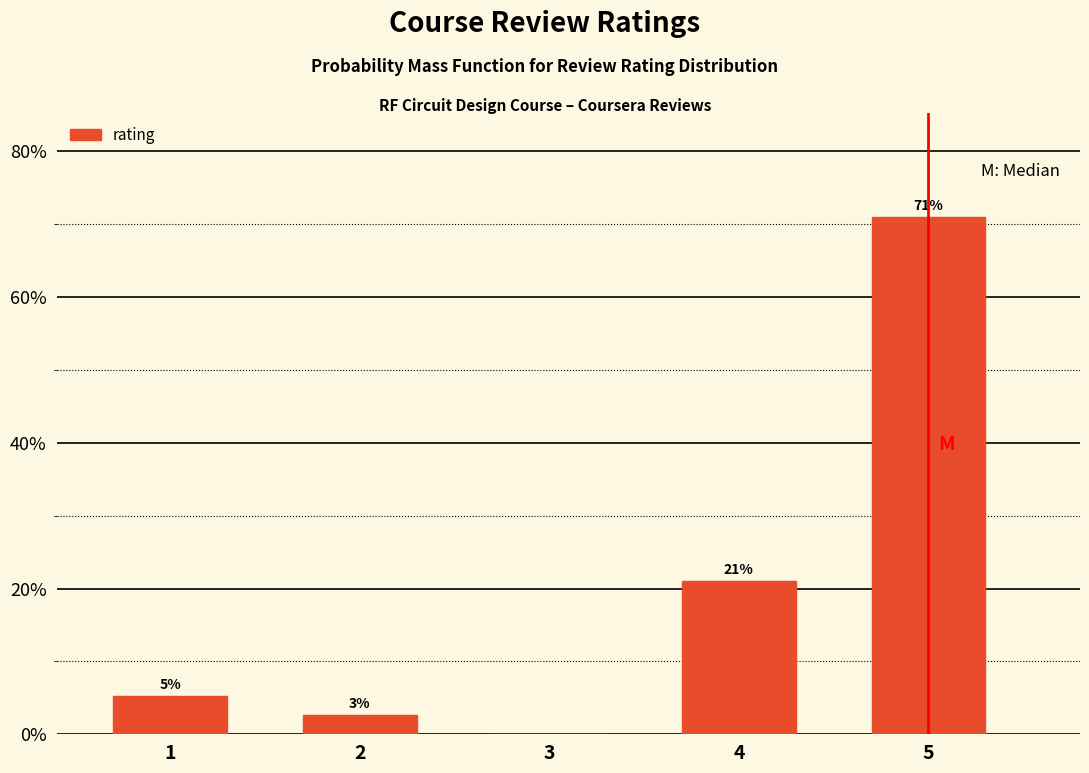

The value at 5 is 33.5. True or false?

False